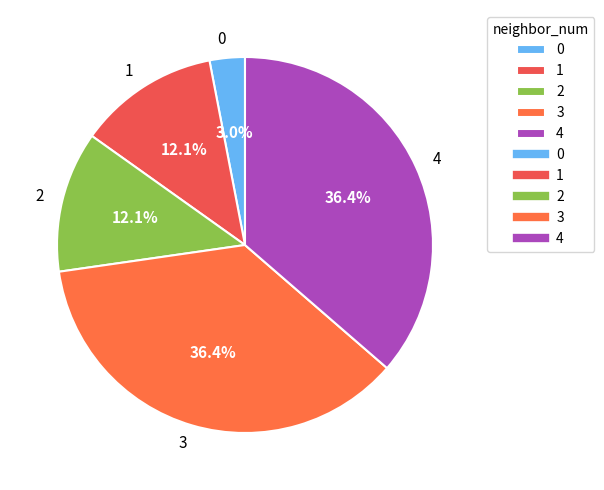

Which has a higher value, 0 or 3?

3